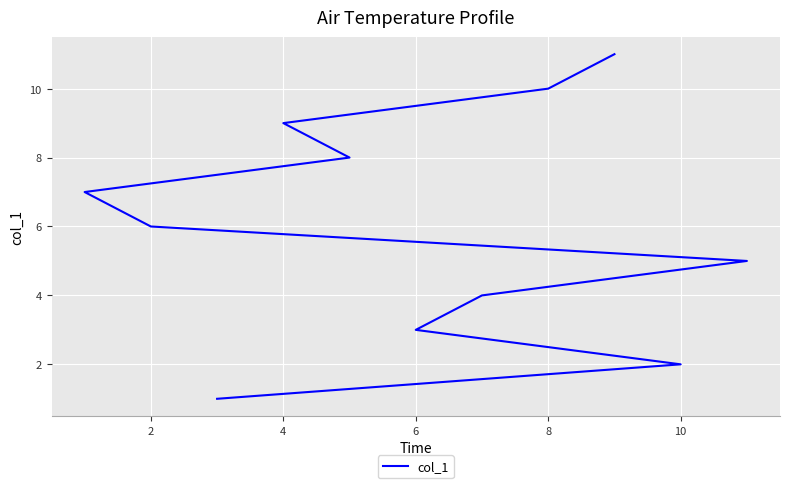

True or false: the data shows 3 at 4.

False